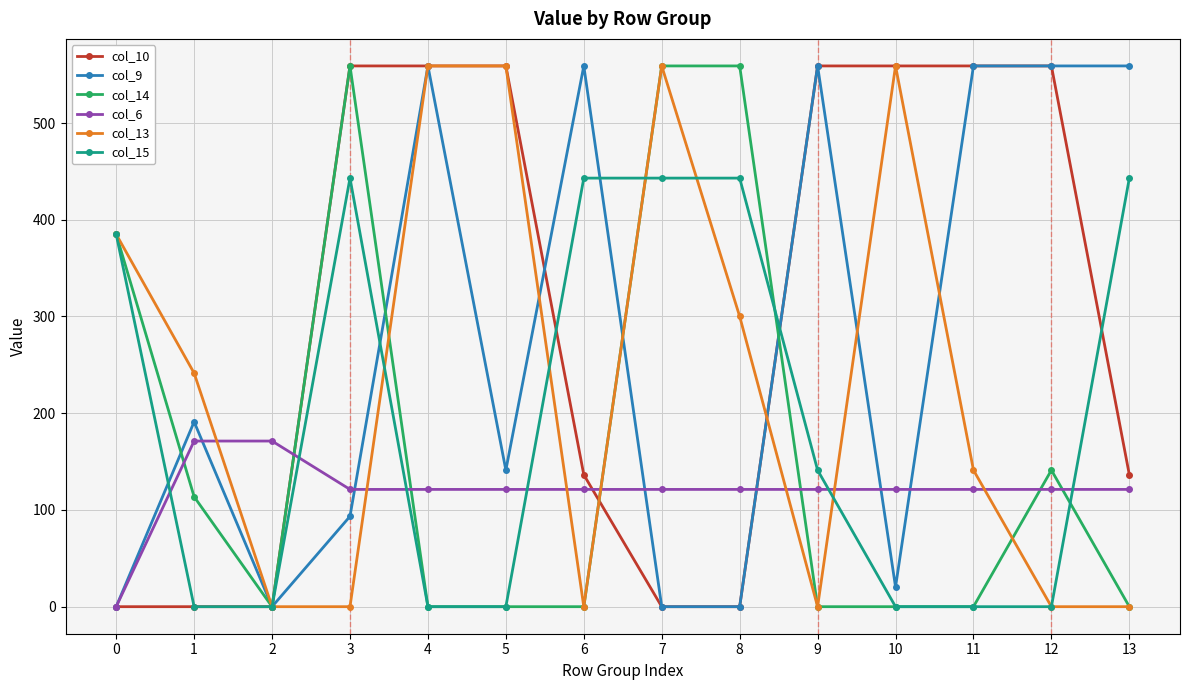

Rank the series by their average value, from lowest to highest.

col_6, col_14, col_15, col_13, col_9, col_10